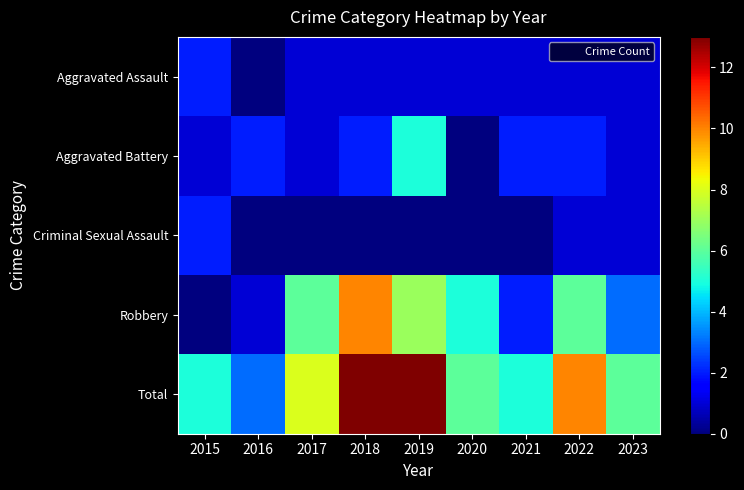

What is the spread (max minus min) of values at 2017?

8